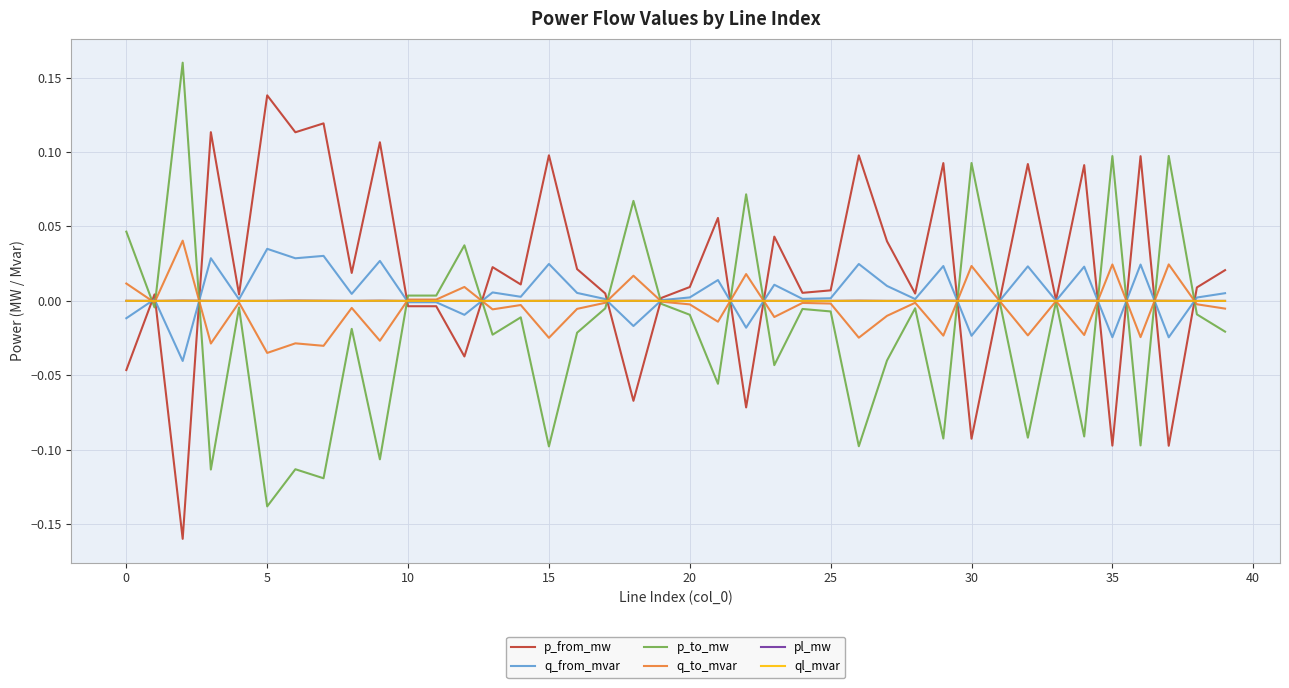

Which series ends up on top after the final intersection of ql_mvar and p_to_mw?

ql_mvar